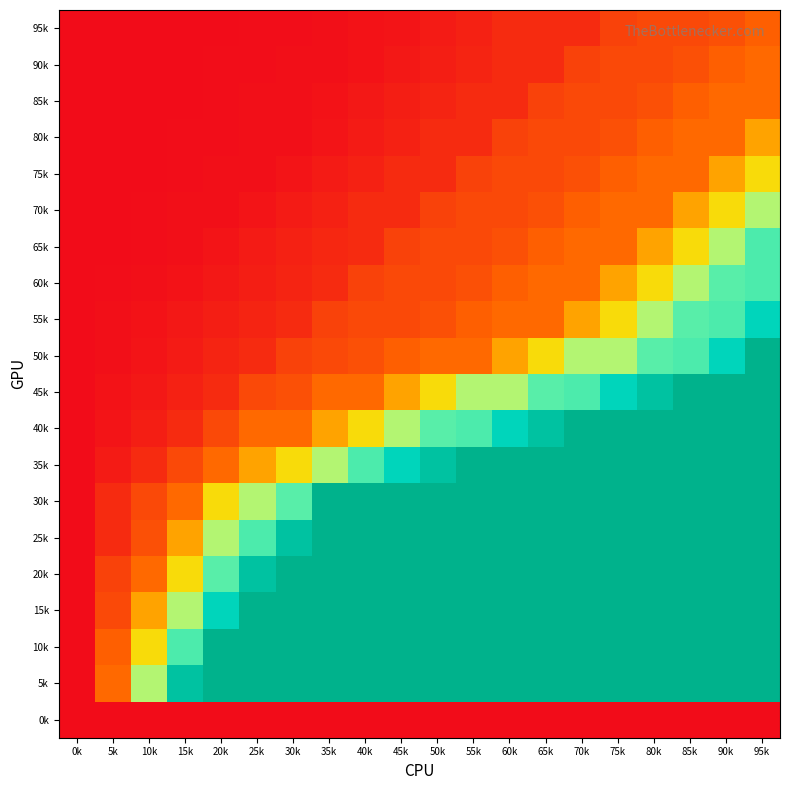

At 15k, list the series in order from largest to smallest.

5k, 10k, 15k, 20k, 25k, 30k, 35k, 40k, 45k, 50k, 55k, 60k, 65k, 70k, 75k, 80k, 85k, 90k, 95k, 0k